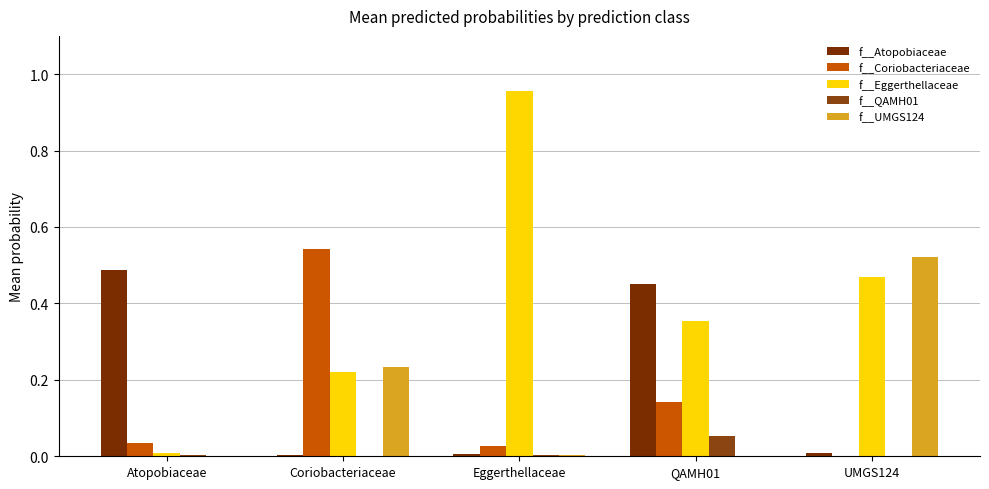

How many groups of bars are there?

5